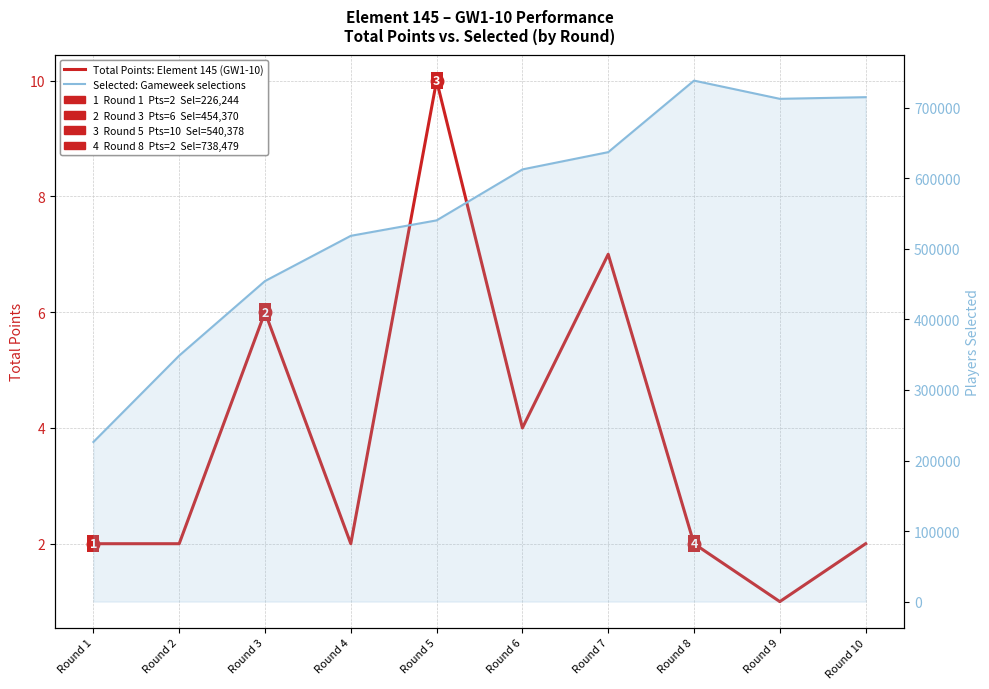

What is the sum of all Selected: Gameweek selections (Element 145) values?

5504004